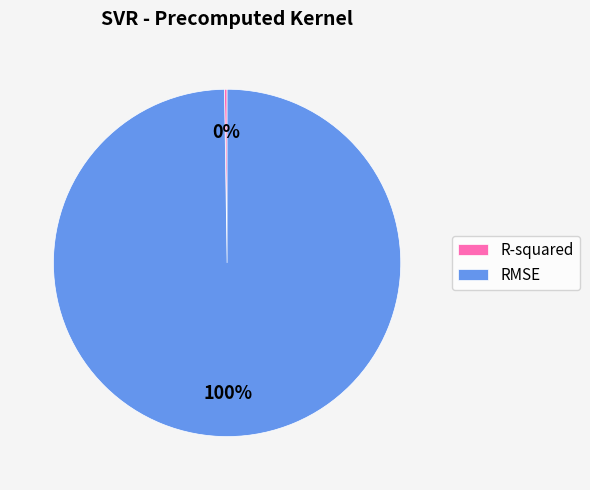

Which slice represents more than half of the pie?

RMSE